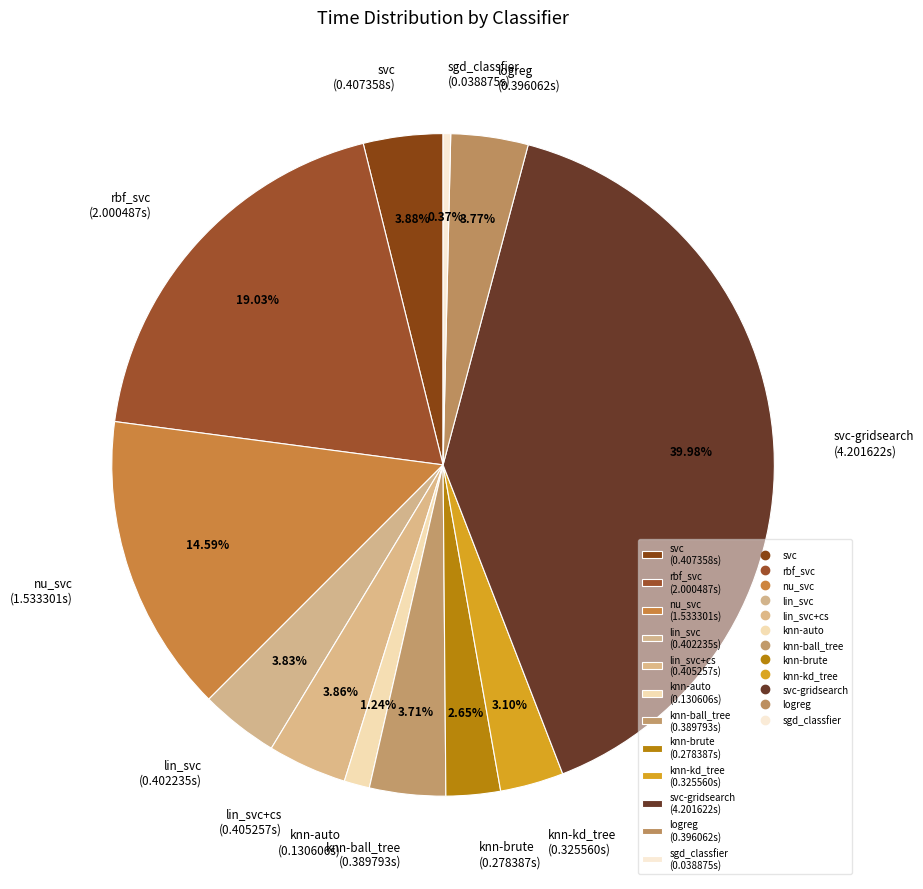

To the nearest percent, what is the average slice percentage?

8%